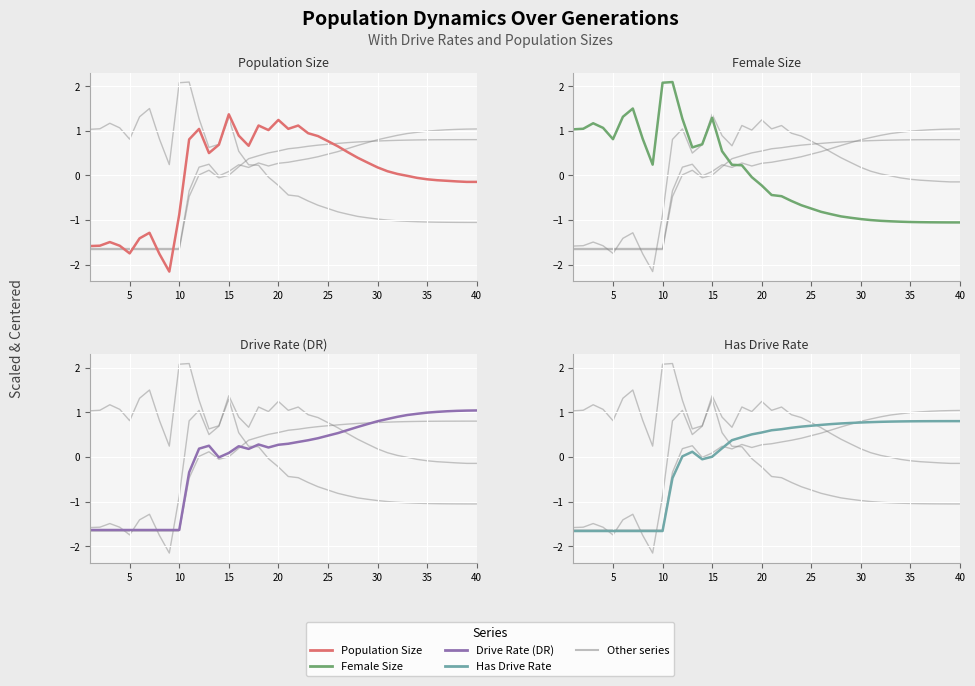

What is the value of the Population Size point at the 19th from the left?

1.0